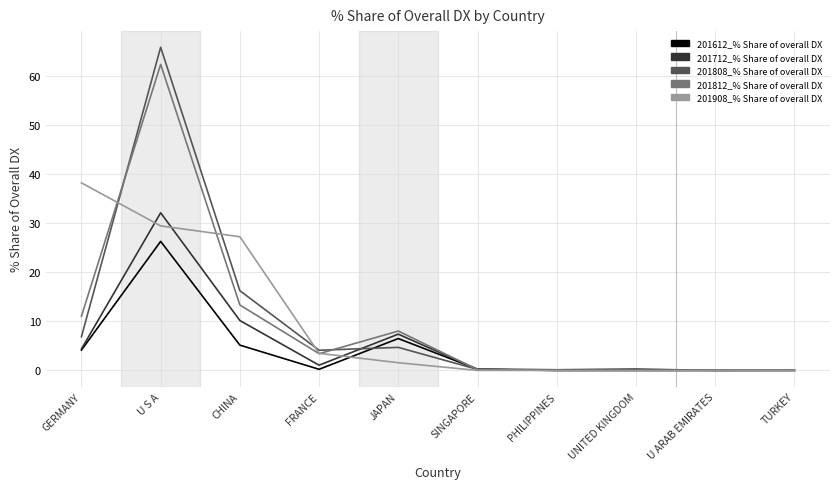

Where is 201908_% Share of overall DX nearest to the value 19?

CHINA